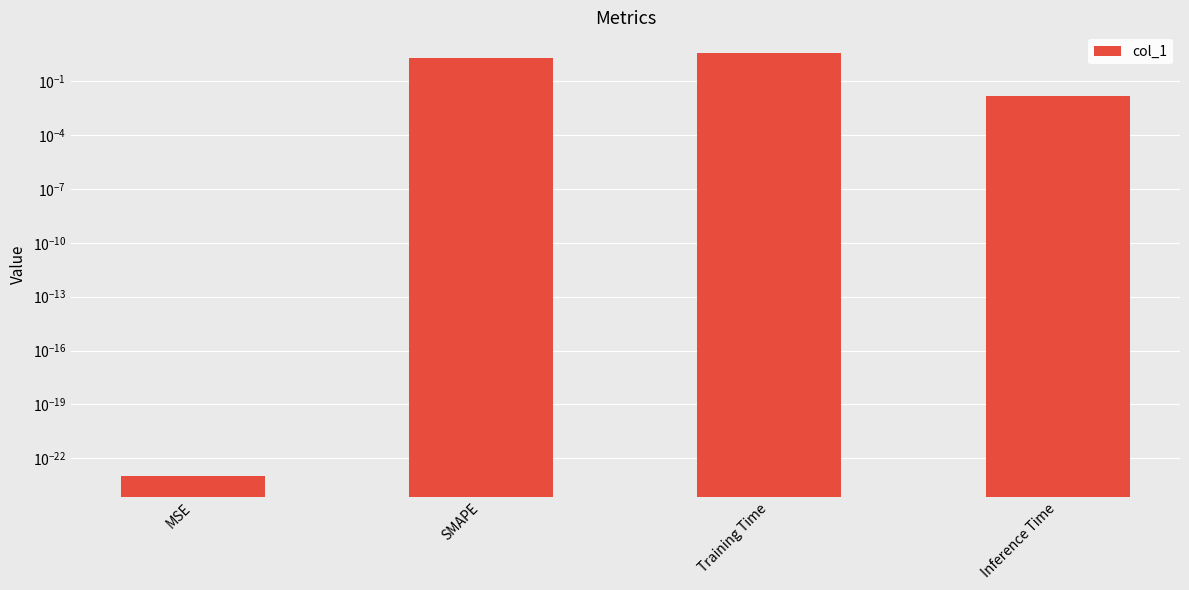

Reading left to right, what are all the values shown in this chart?

MSE=0.0	SMAPE=2.0	Training Time=3.6	Inference Time=0.0